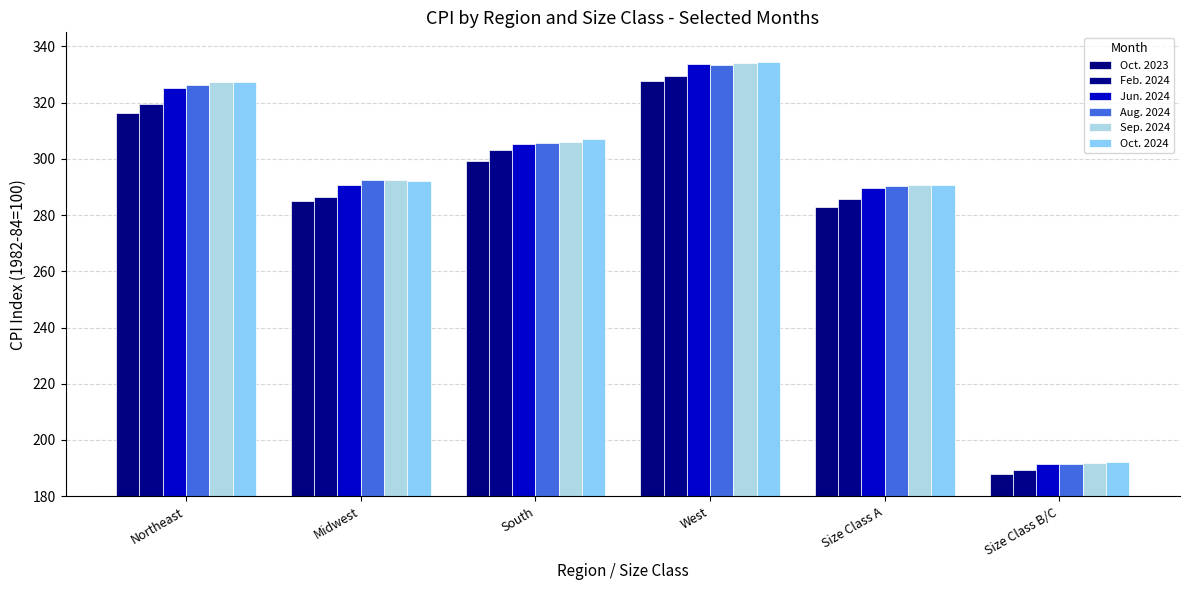

Is the value of Feb. 2024 at Northeast greater than the value of Oct. 2023 at West?

No